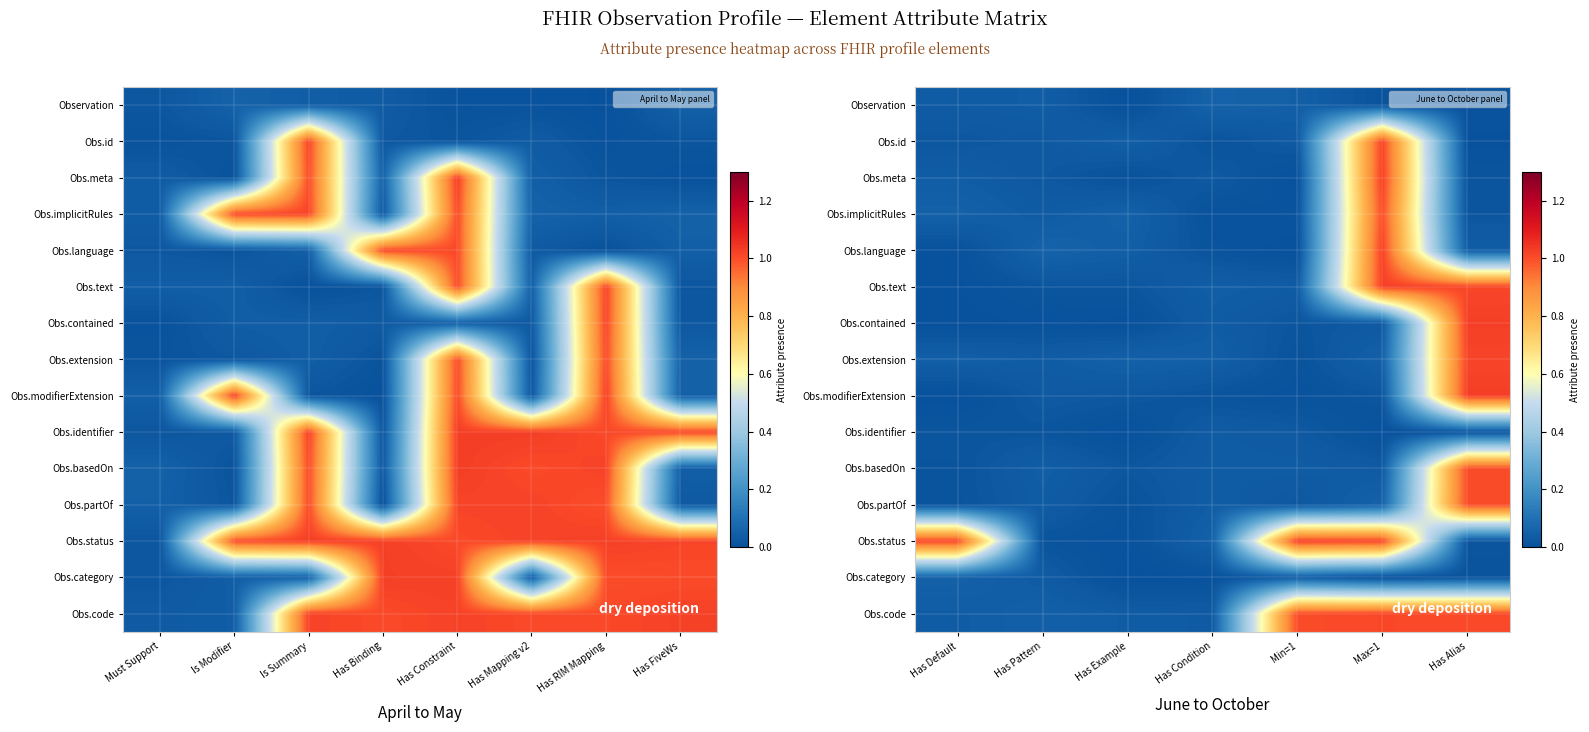

Which category has the lowest value across all series?

Max=1